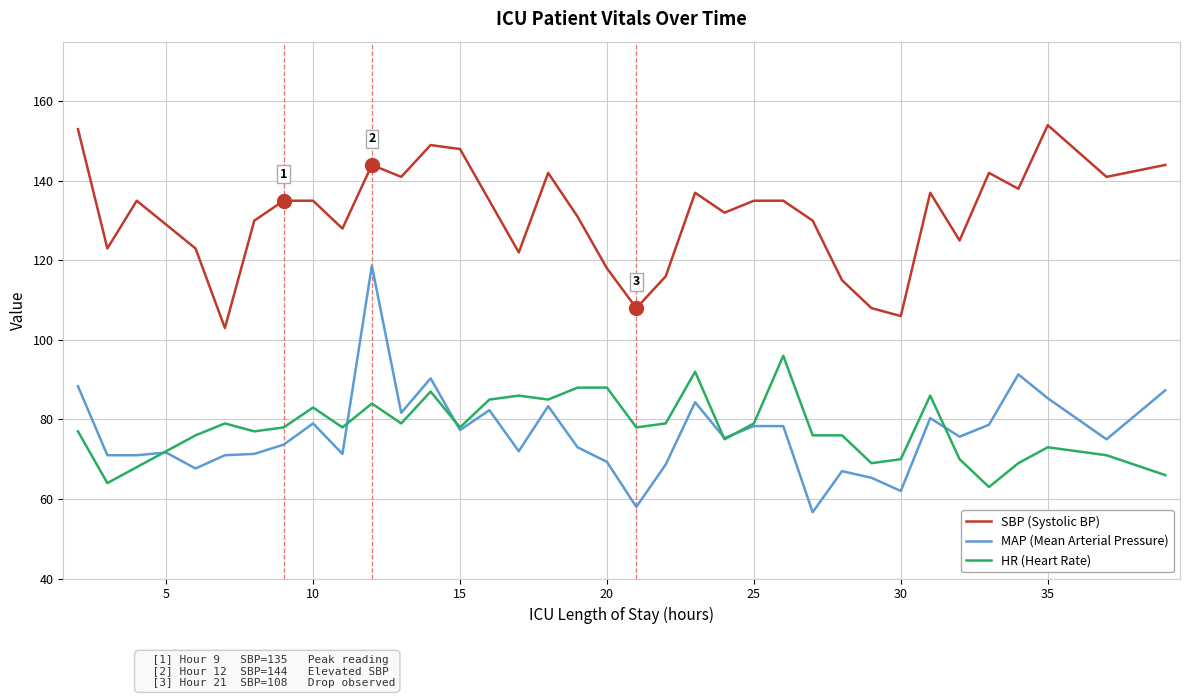

Rank the series by their maximum value, from lowest to highest.

HR (Heart Rate), MAP (Mean Arterial Pressure), SBP (Systolic BP)